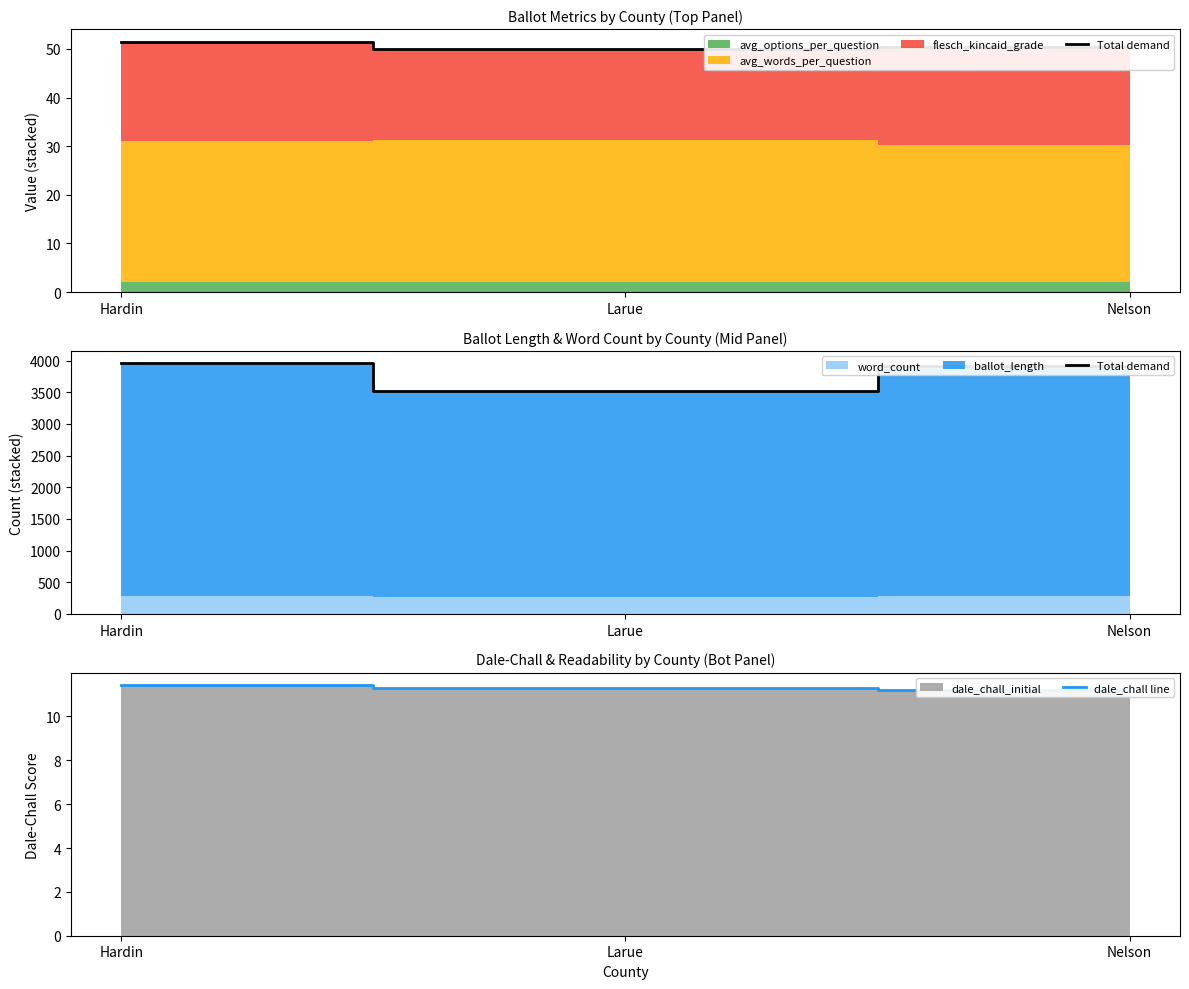

At Hardin, list the series in order from largest to smallest.

Total demand, dale_chall line